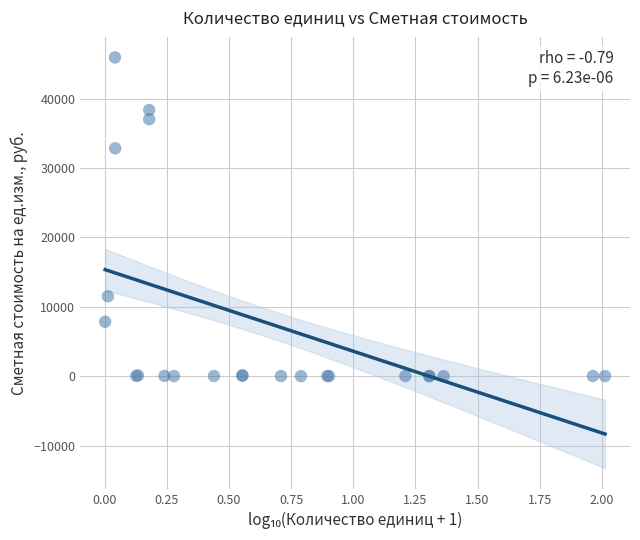

What Y value in the scatter plot is closest to 22960?

32828.8